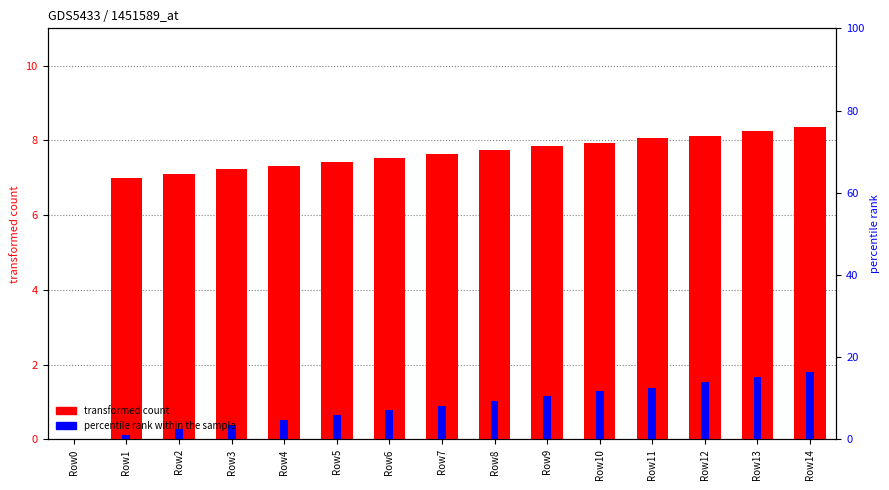

Reading left to right, extract all data points from this chart.

transformed count: 0.0	7.0	7.1	7.2	7.3	7.4	7.5	7.6	7.7	7.8	7.9	8.1	8.1	8.3	8.4
percentile rank within the sample: 0.0	0.1	0.3	0.4	0.5	0.7	0.8	0.9	1.0	1.2	1.3	1.4	1.5	1.7	1.8